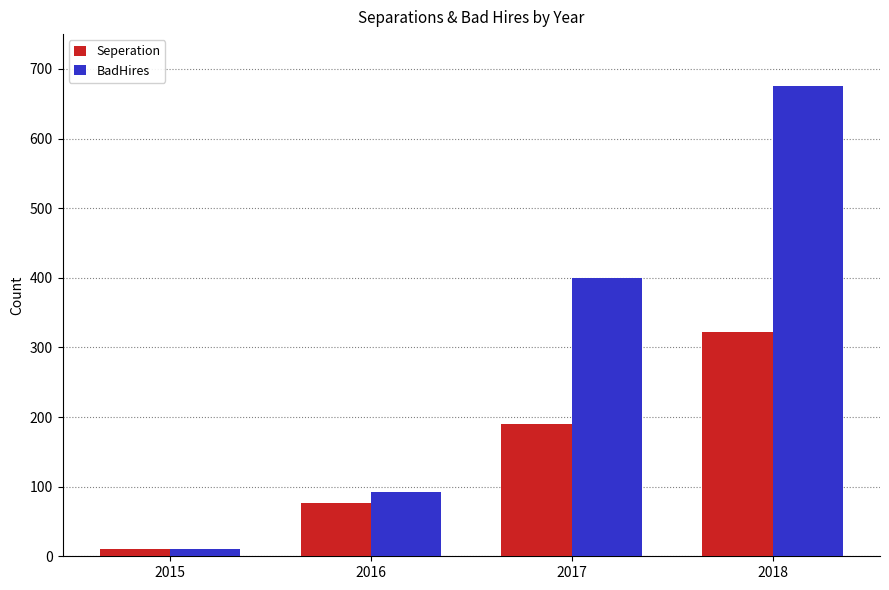

What is the lowest value of the Seperation series?

11